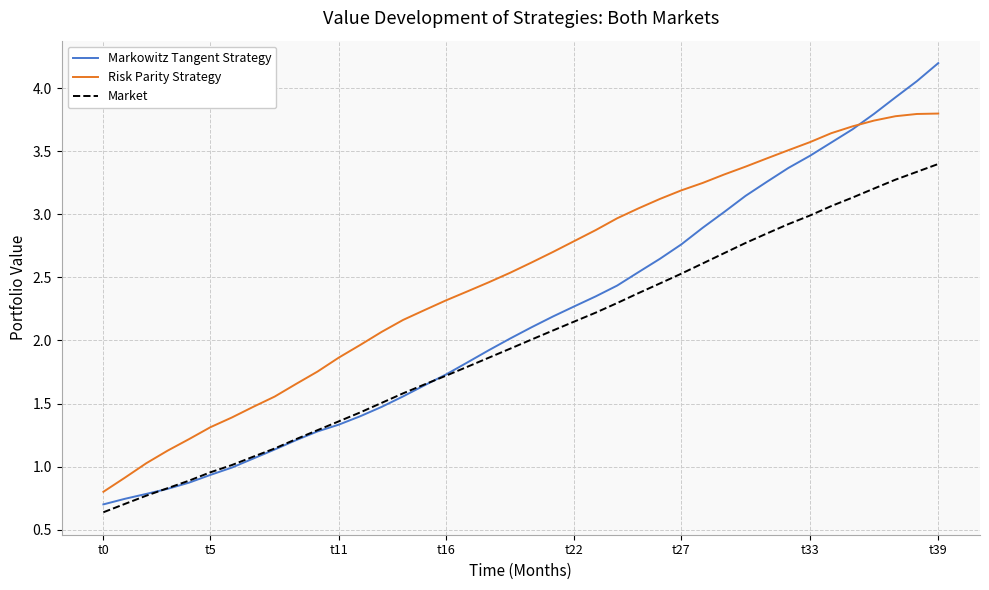

List the series in order of their overall mean, highest first.

Risk Parity Strategy, Markowitz Tangent Strategy, Market